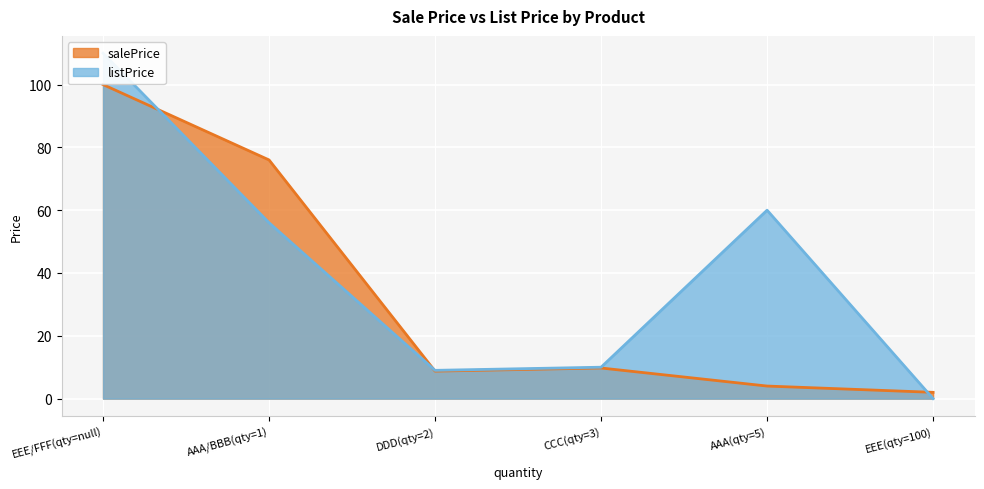

Between 1 and 3, which is larger?

3